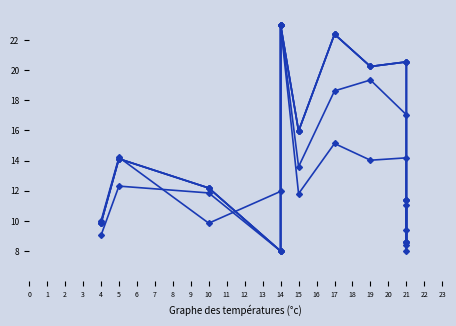

Does the chart display data point markers on the line(s)?

Yes